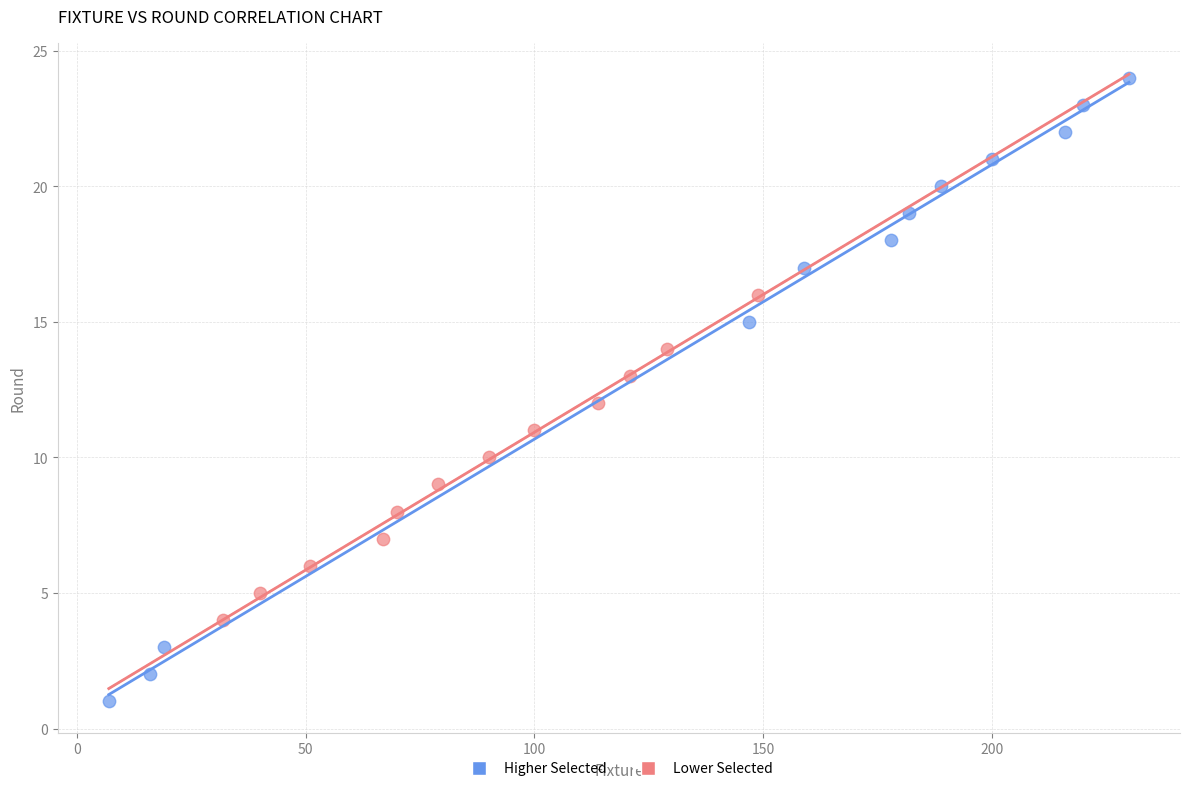

Which series contains the lowest Y value?

Higher Selected